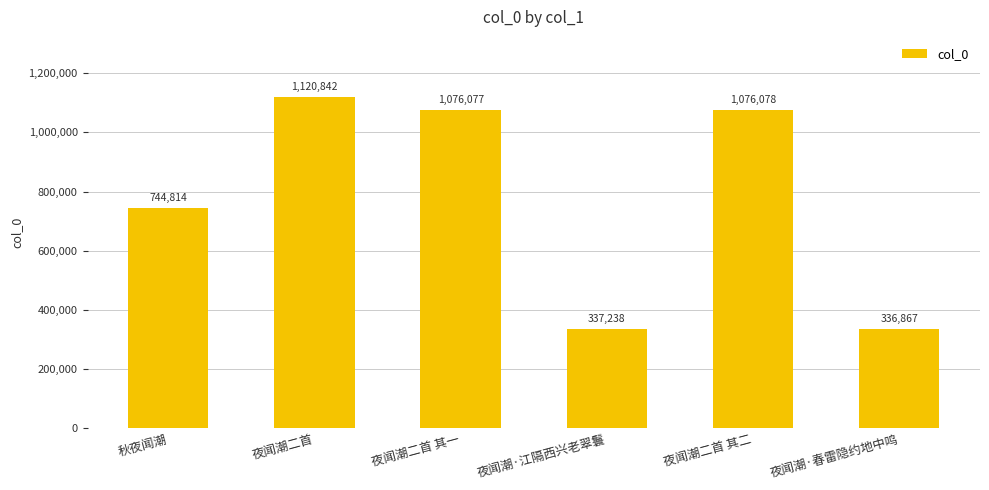

How many distinct data groups are displayed?

1